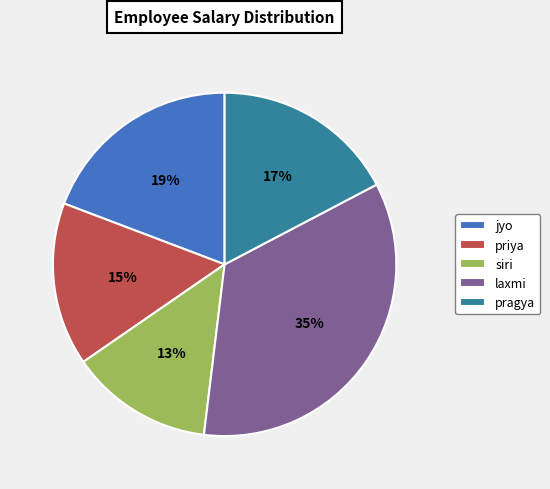

True or false: jyo accounts for 19% of the total.

True